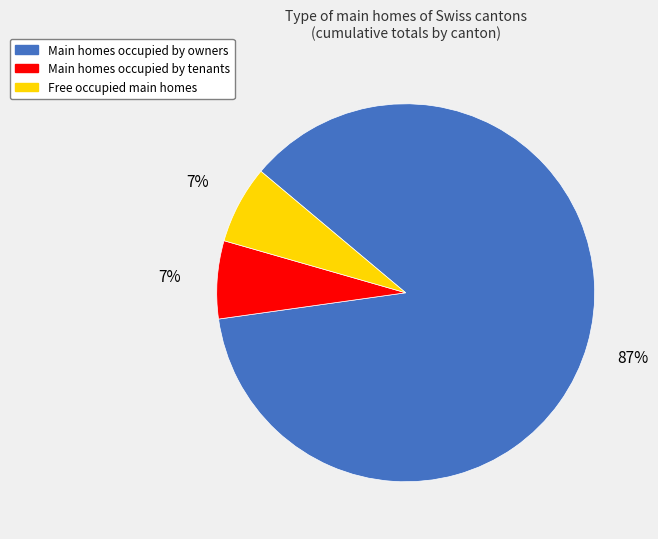

To the nearest percent, what is the average slice percentage?

33%